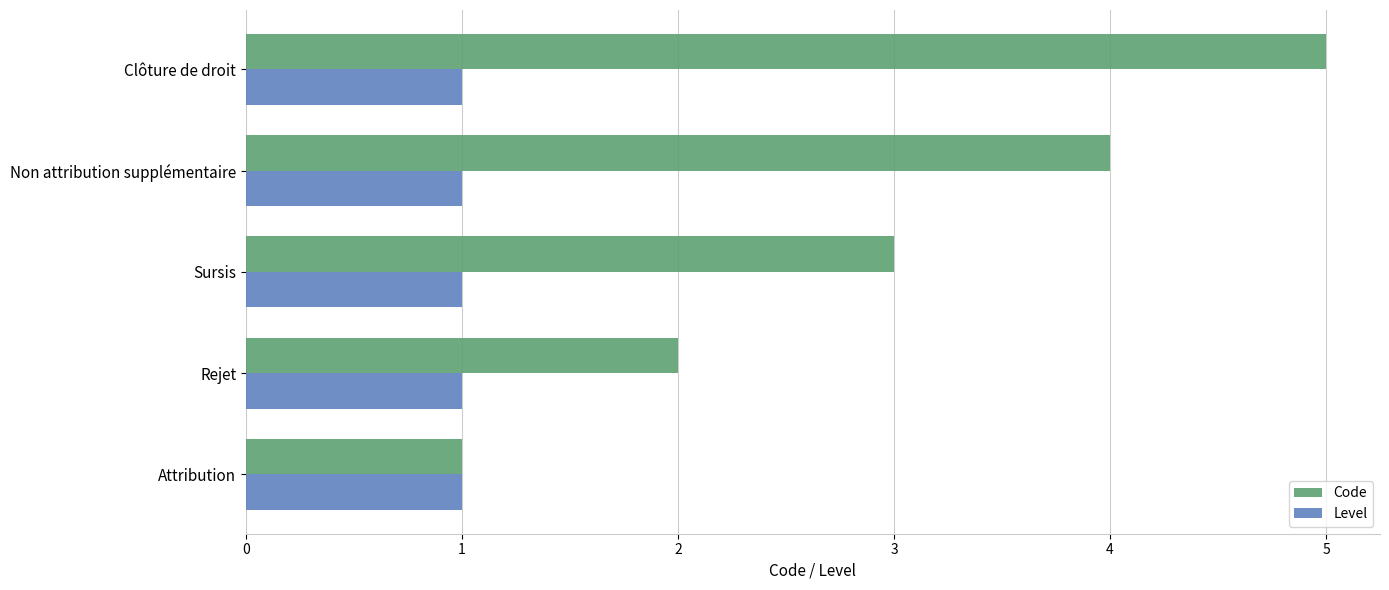

Which series has the largest range (max minus min)?

Code